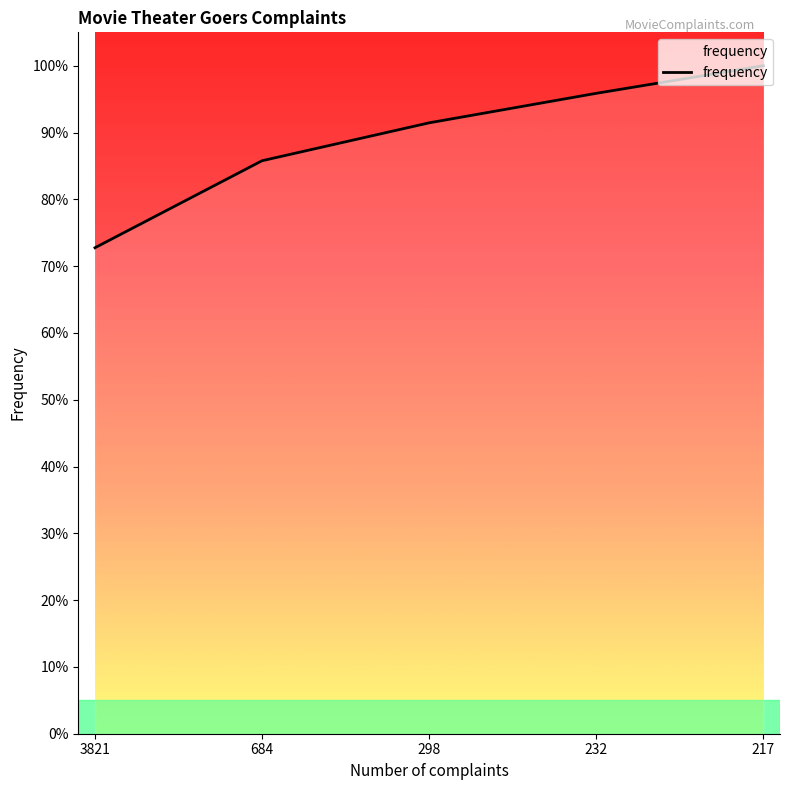

Is this an area chart (filled region under the line)?

Yes